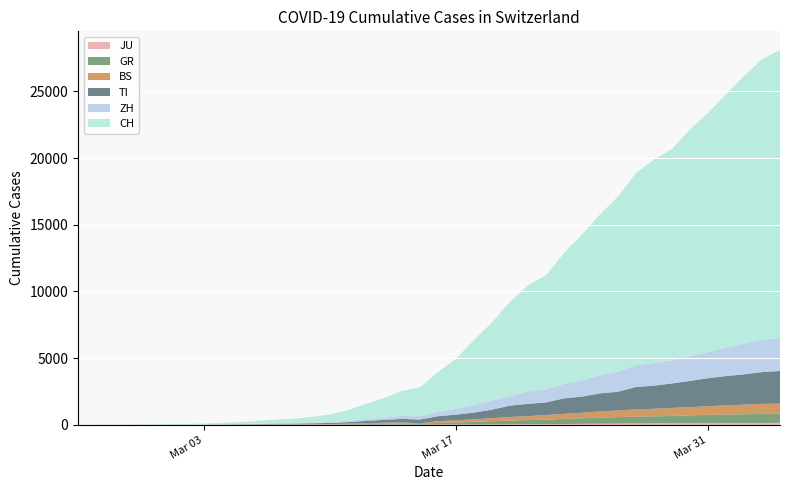

Reading right to left, extract all data points from this chart.

CH: 21583	21018	20050	18970	17931	16994	15838	15244	14407	13118	12043	10914	9820	8542	7959	7067	5854	4870	3763	2983	2176	1877	1470	1129	814	575	424	323	276	214	140	96	69	49	35	29	19	8	4	0
ZH: 2461	2428	2300	2136	1947	1859	1733	1701	1627	1500	1368	1221	1073	984	925	711	679	568	429	326	250	218	163	140	101	62	49	40	34	29	23	15	13	10	7	6	2	2	0	0
TI: 2442	2377	2271	2195	2091	1962	1837	1727	1688	1401	1354	1209	1162	945	916	849	638	511	426	368	293	265	206	163	108	75	61	49	41	28	25	13	8	4	2	2	1	1	1	0
BS: 767	754	714	687	653	617	605	569	530	501	462	410	374	356	297	270	220	181	164	143	0	100	92	73	49	33	28	24	21	15	8	3	3	1	1	1	1	1	0	0
JU: 154	149	149	145	140	128	127	119	114	100	92	82	69	61	54	44	36	32	29	25	19	18	17	12	7	7	7	5	5	4	4	2	2	1	1	1	1	1	0	0
GR: 680	678	655	635	617	591	542	527	513	487	458	419	386	327	311	283	252	204	152	118	93	73	65	53	44	32	28	19	18	16	15	13	10	9	6	6	6	2	2	0